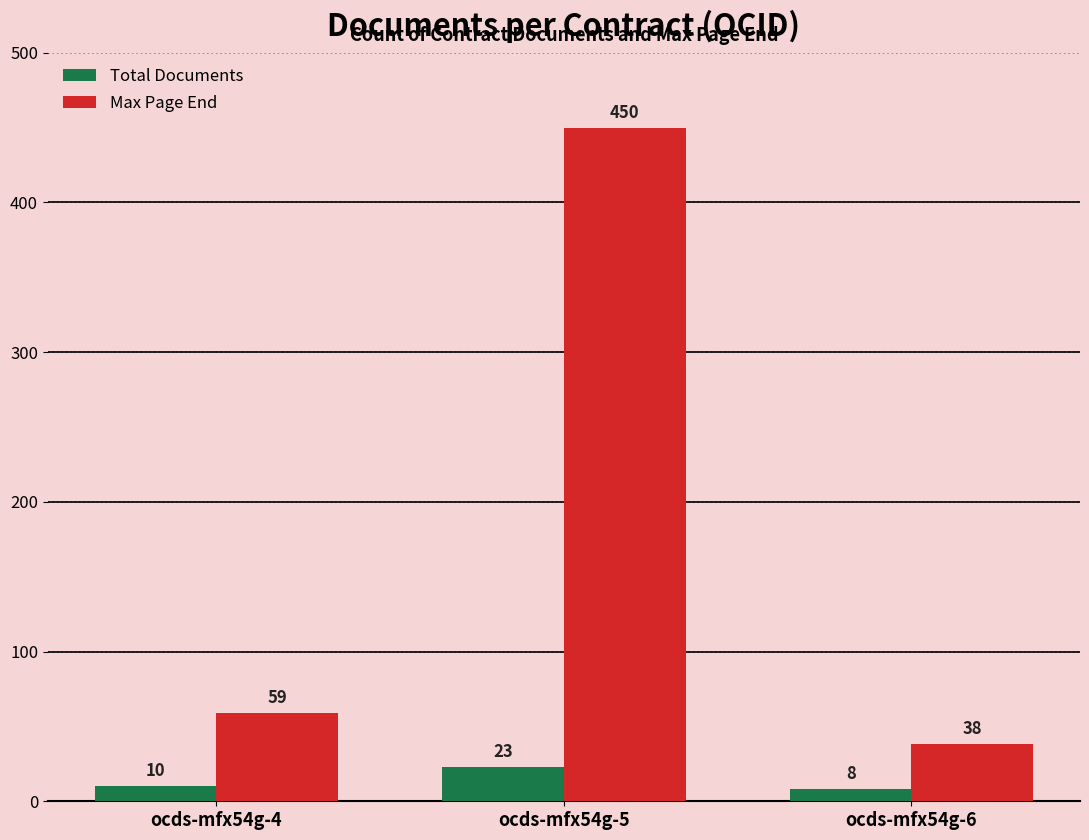

What are all the series names shown in the legend?

Total Documents, Max Page End